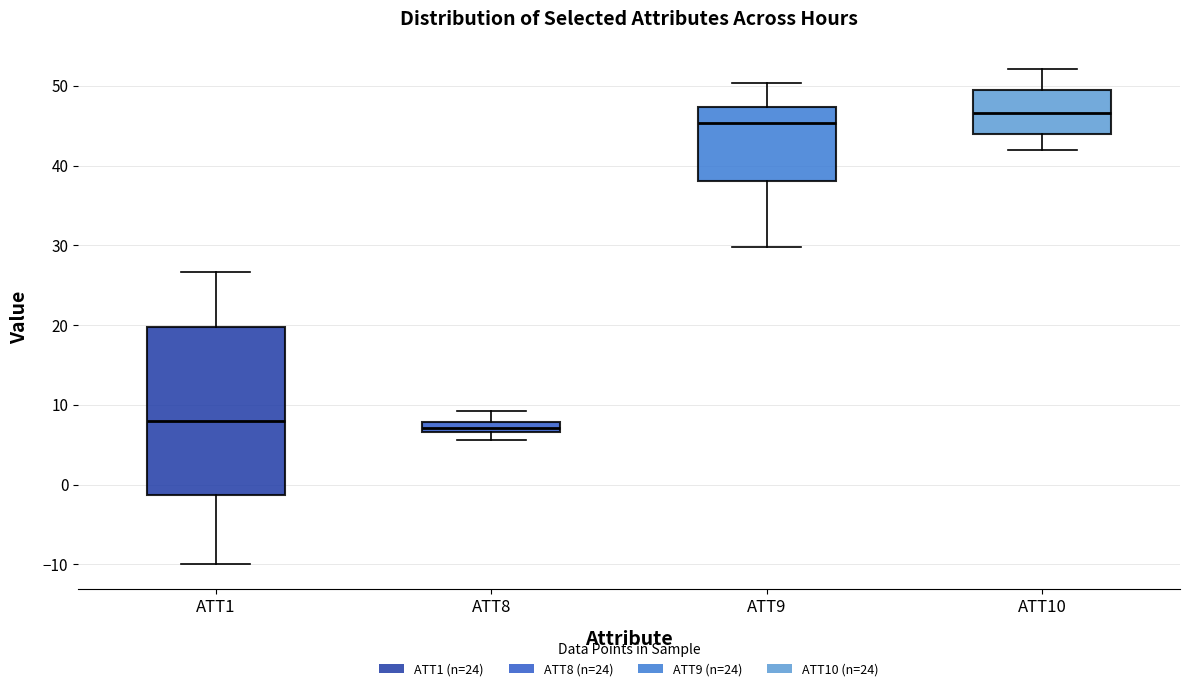

Where is the lower edge of the box for ATT8 on the y-axis? The values are not printed on the chart, so give them approximately, as read against the axis.

7